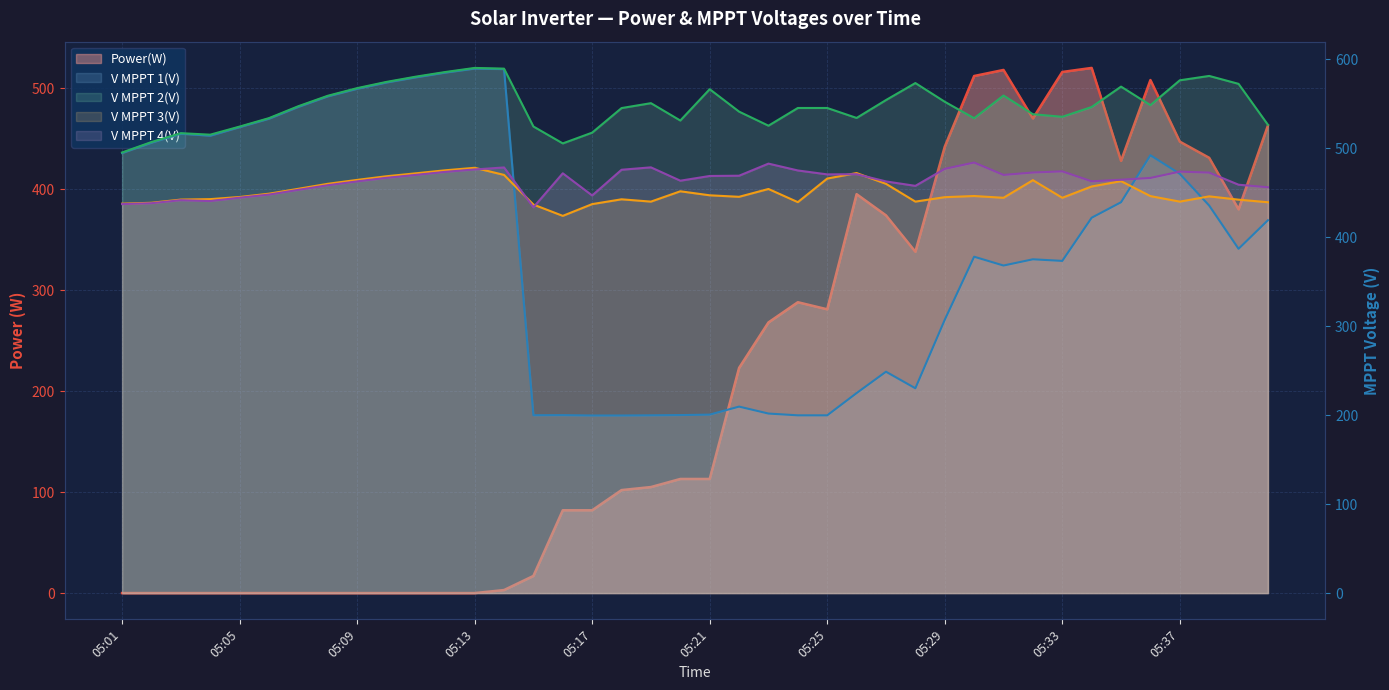

How many data points in V MPPT 3(V) are less than 446?

20